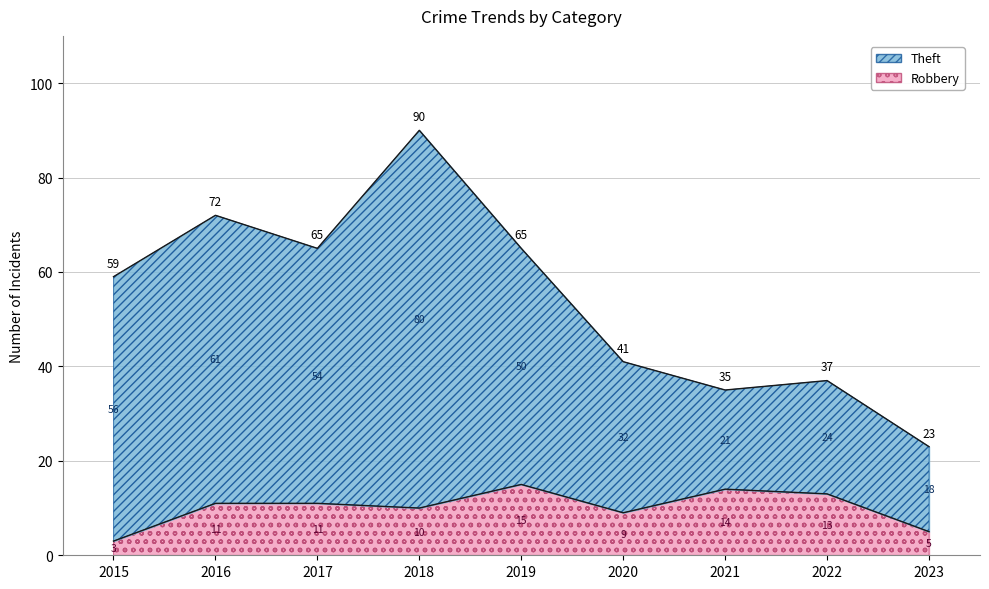

How many values in the Theft series are below 59?

4